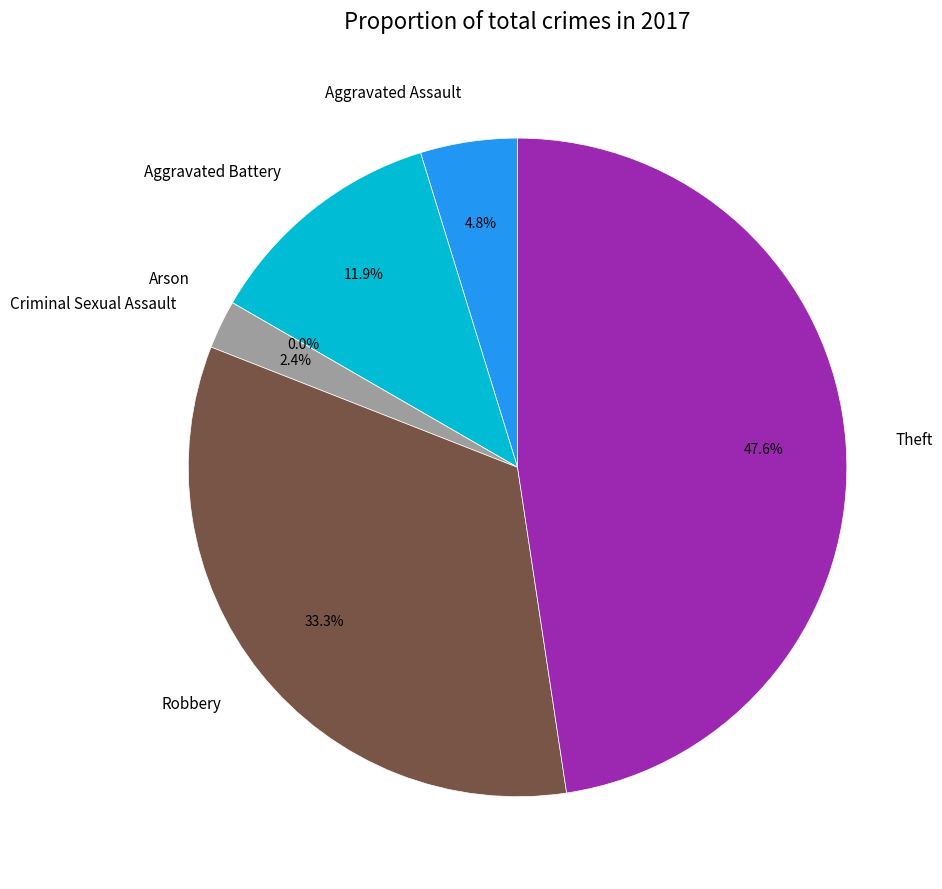

Which slice is the largest?

Theft